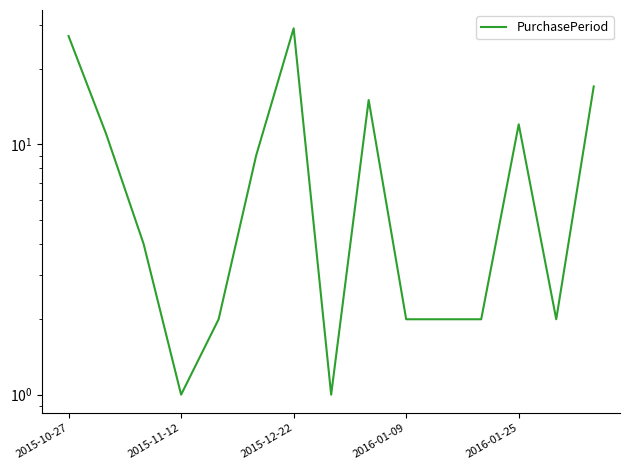

Where does the data first go above 4?

2015-10-27